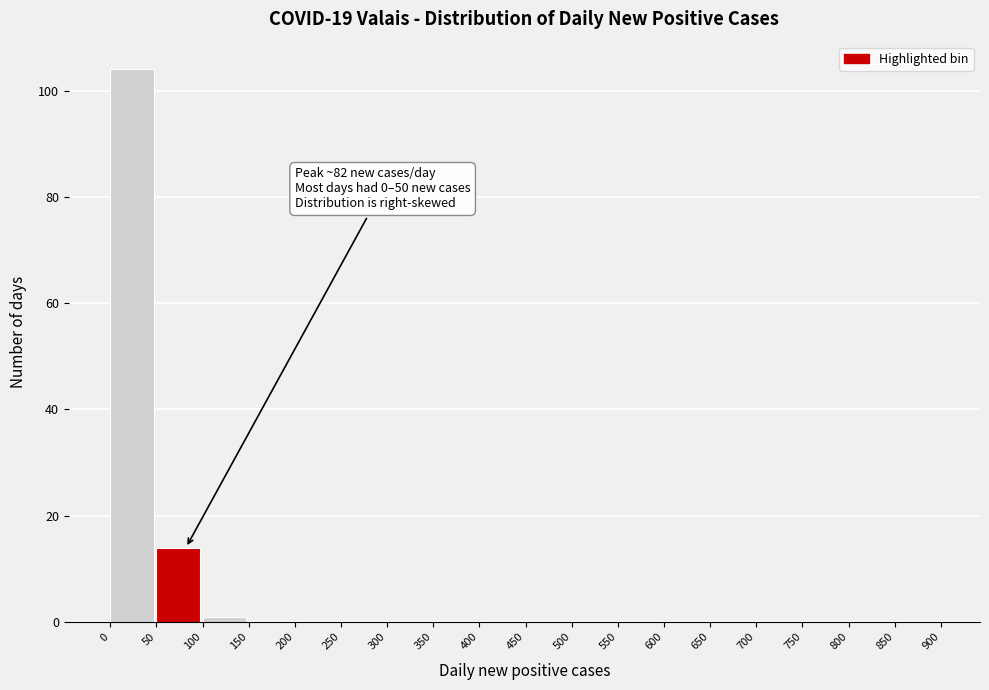

Which range on the x-axis has the tallest bar?

0 to 50